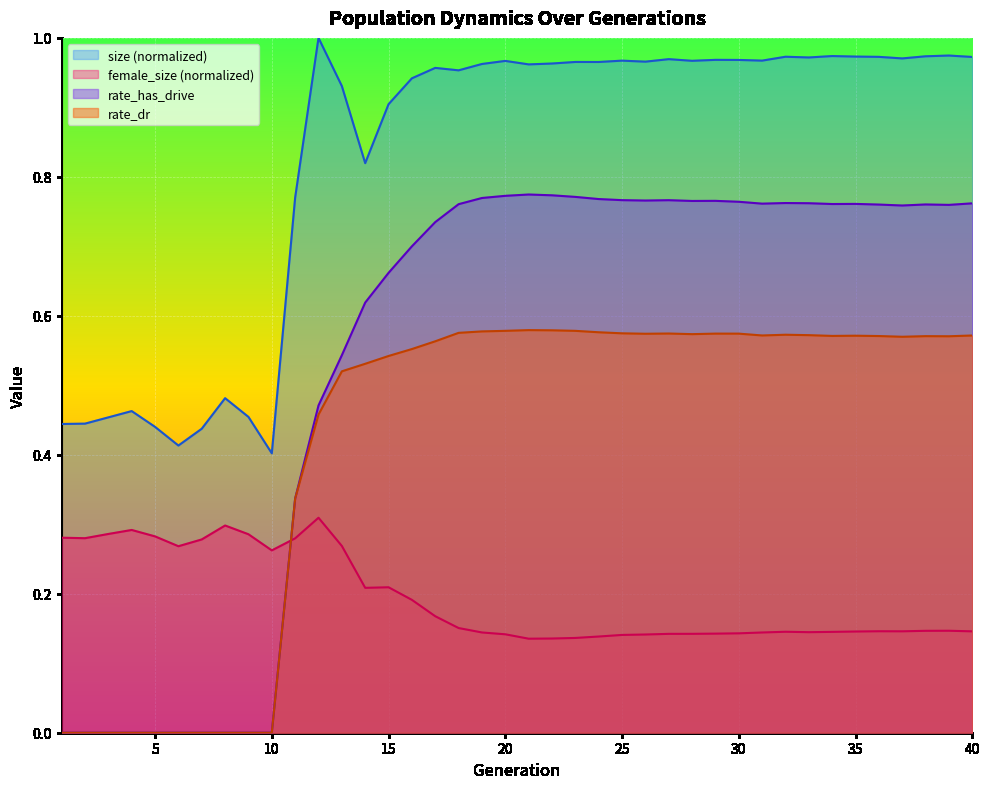

What value does the female_size series have at 22?

0.1